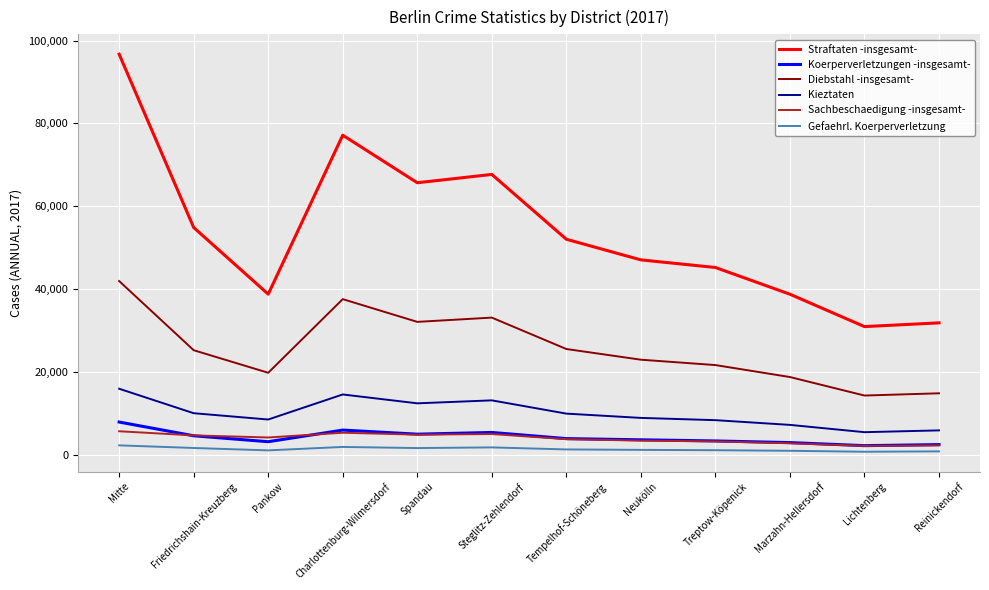

Does the chart have visible grid lines?

Yes